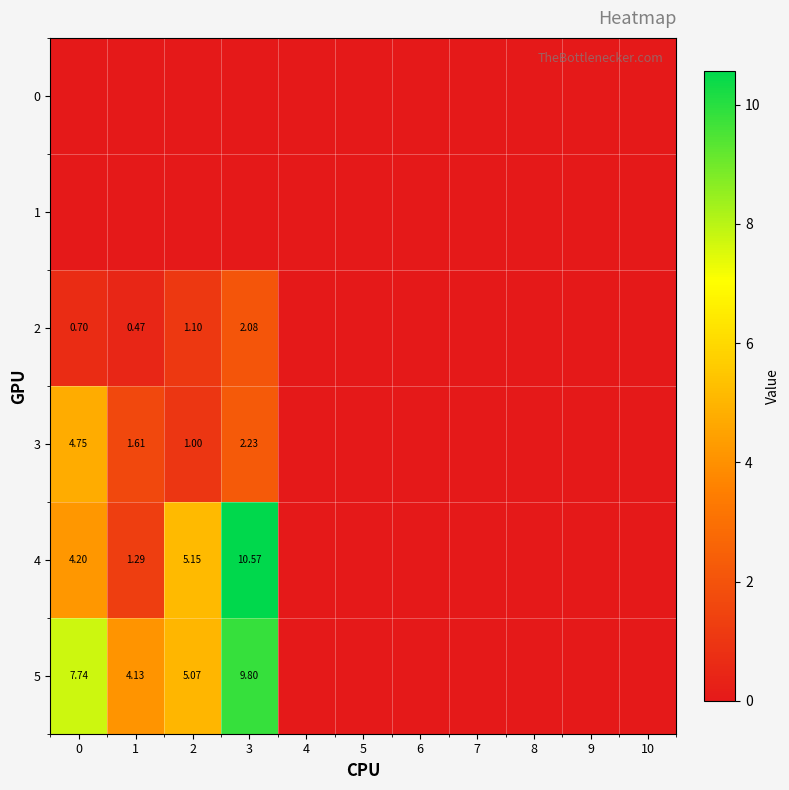

How many data points does each series have?

11